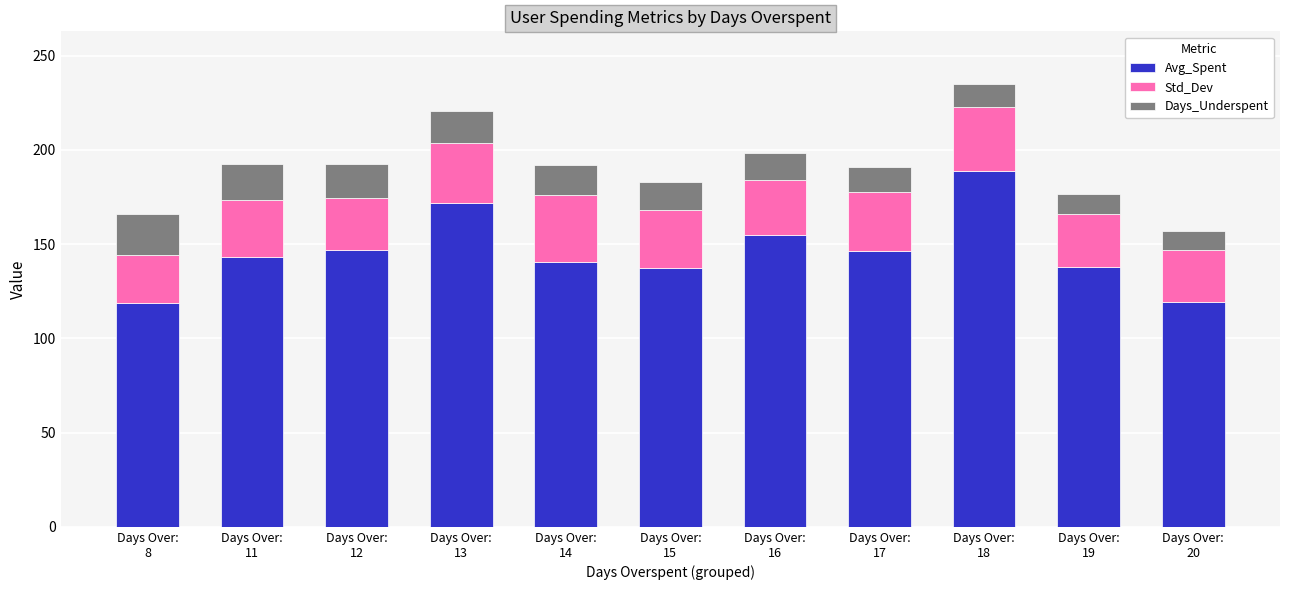

What is the sum of all Avg_Spent values?

1605.6